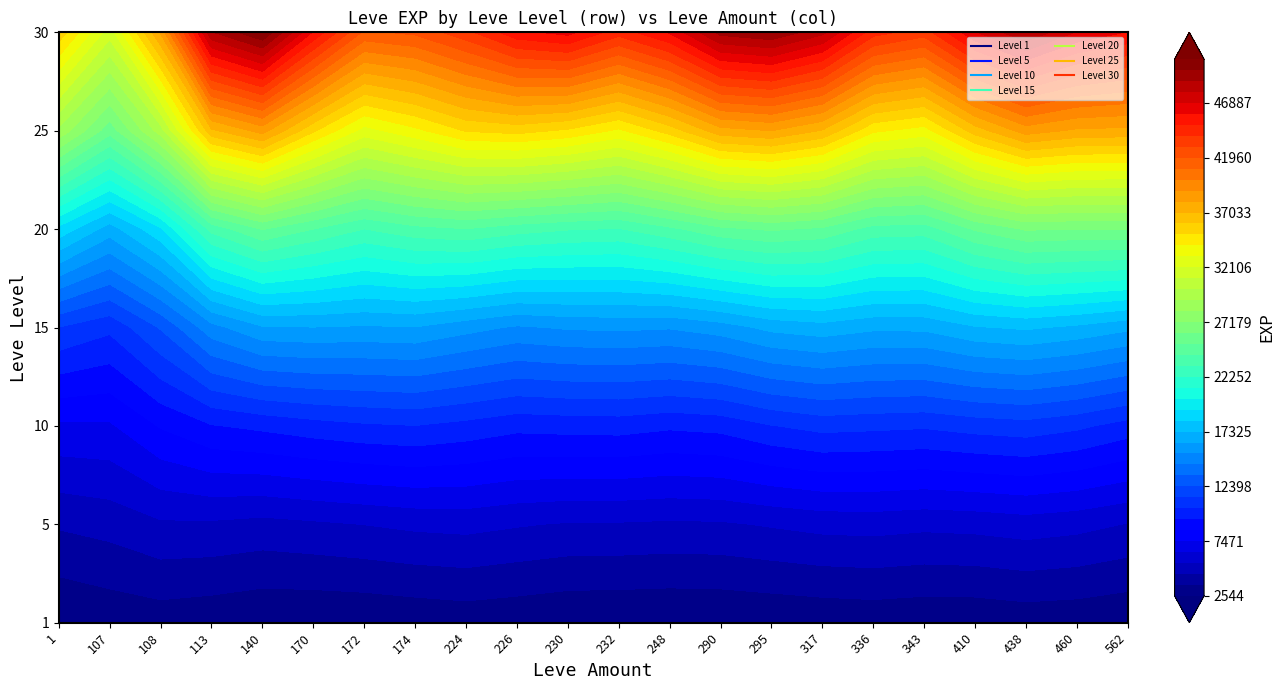

What is the total value across all series at 5?

119020